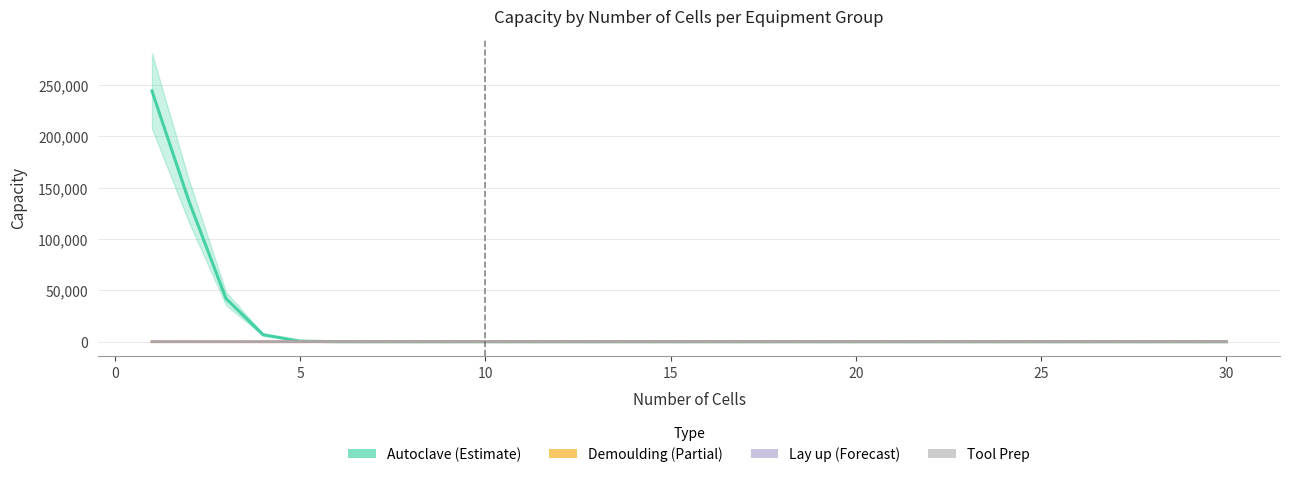

How many intersections are there between Lay up (Forecast) and Autoclave (Estimate)?

1